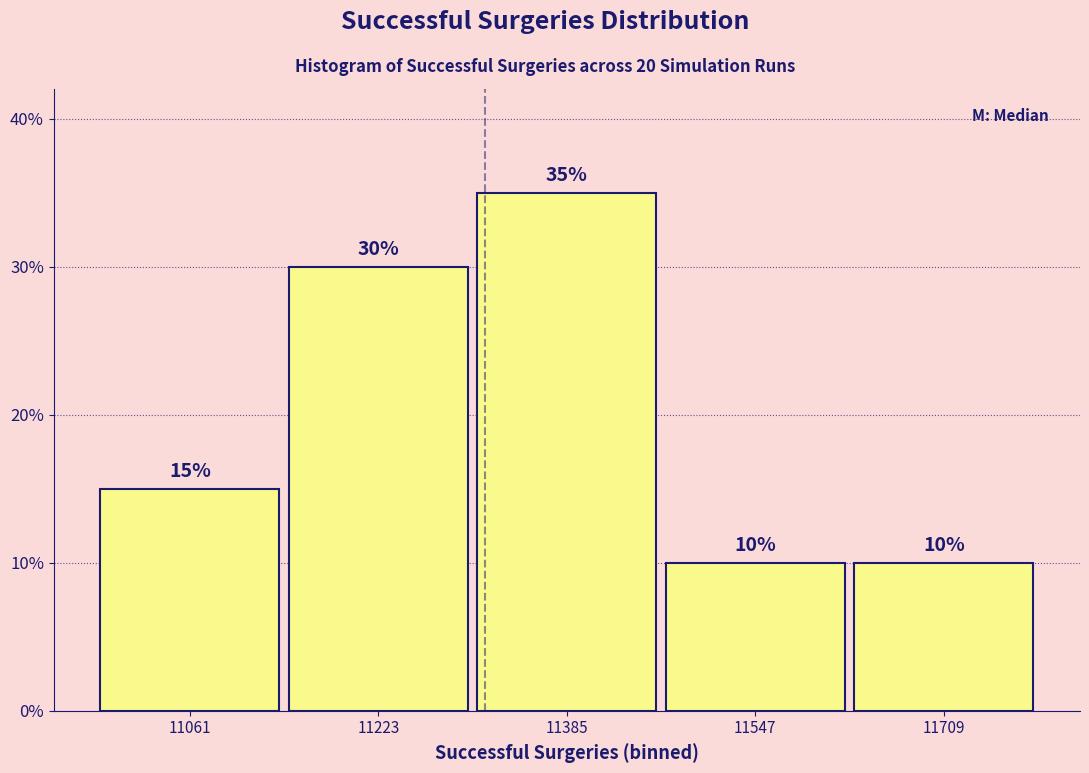

Reading left to right, list every bar in this chart as the range it spans on the x-axis followed by its height. The bar edges are not printed on the chart, so give them approximately, as read against the axis.

10980 to 11140: 15
11140 to 11300: 30
11300 to 11460: 35
11460 to 11620: 10
11620 to 11800: 10